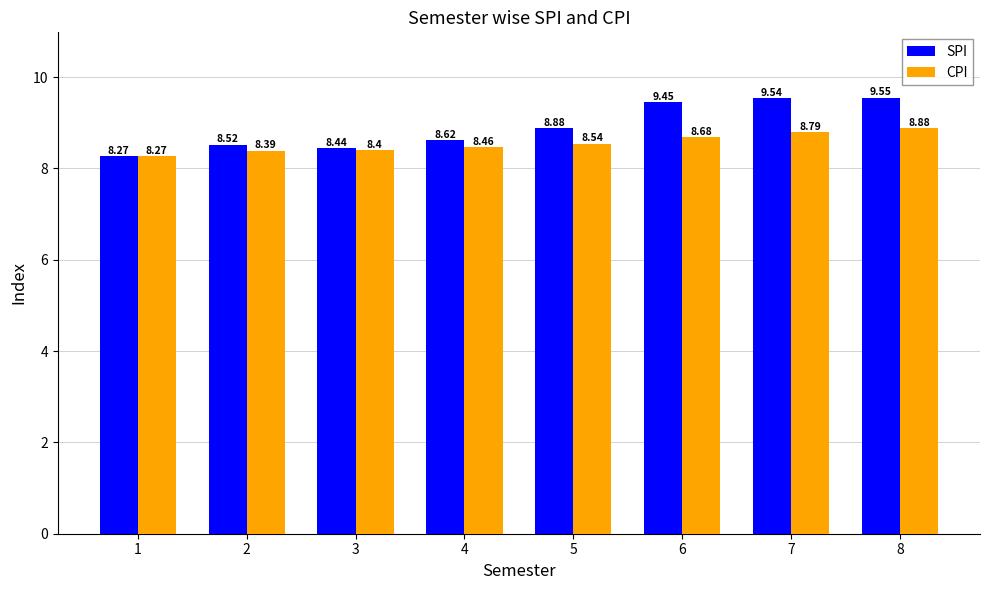

How many bars are there in each group?

2